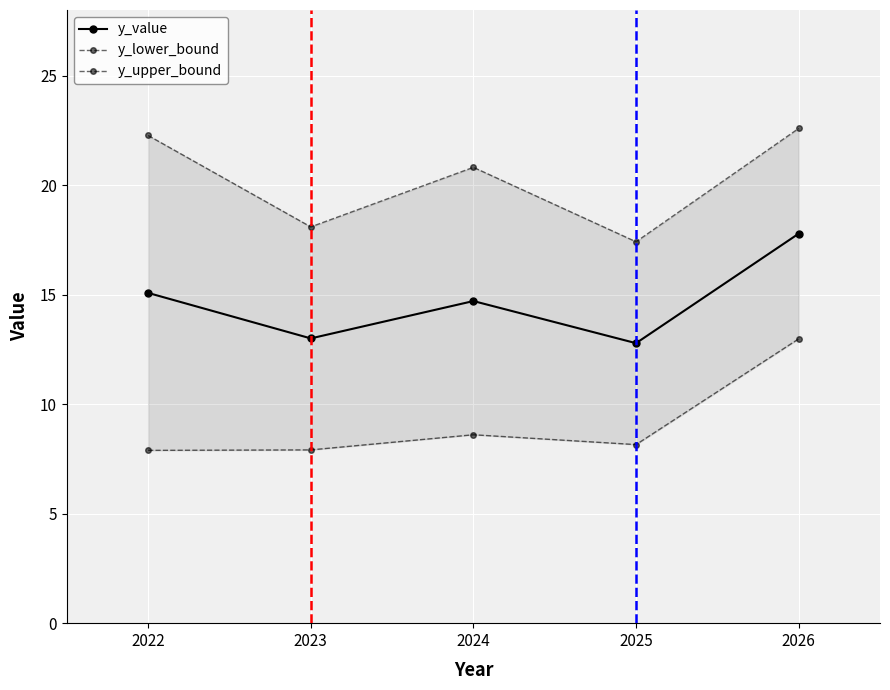

Where does the y_value series first go above 14?

2022